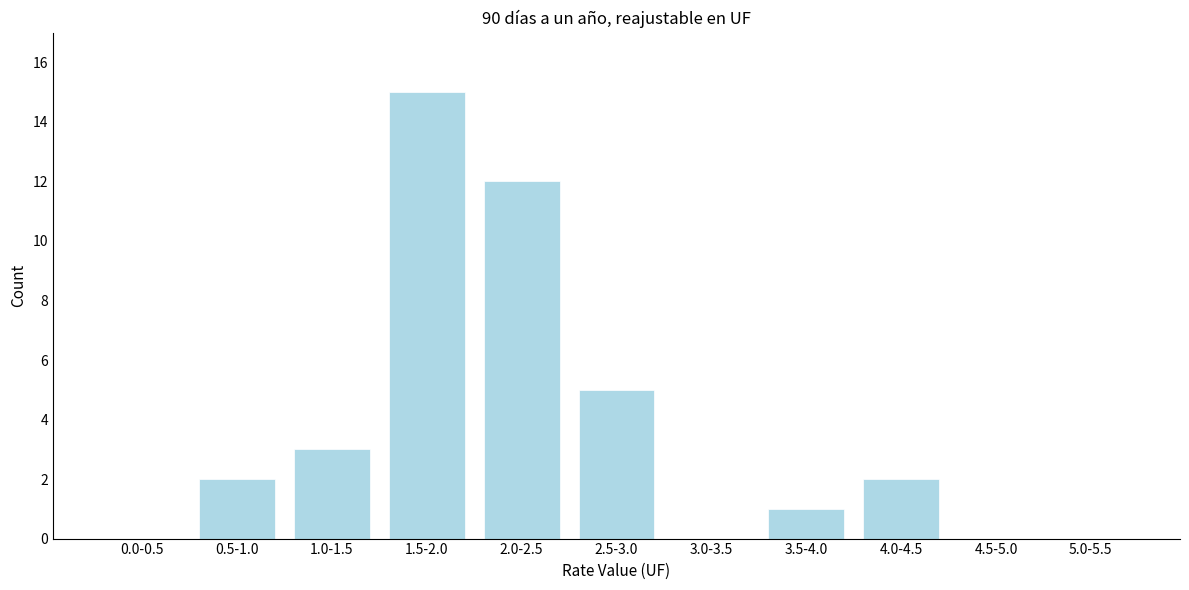

Reading right to left, what are all the values shown in this chart?

5.0-5.5=0	4.5-5.0=0	4.0-4.5=2	3.5-4.0=1	3.0-3.5=0	2.5-3.0=5	2.0-2.5=12	1.5-2.0=15	1.0-1.5=3	0.5-1.0=2	0.0-0.5=0